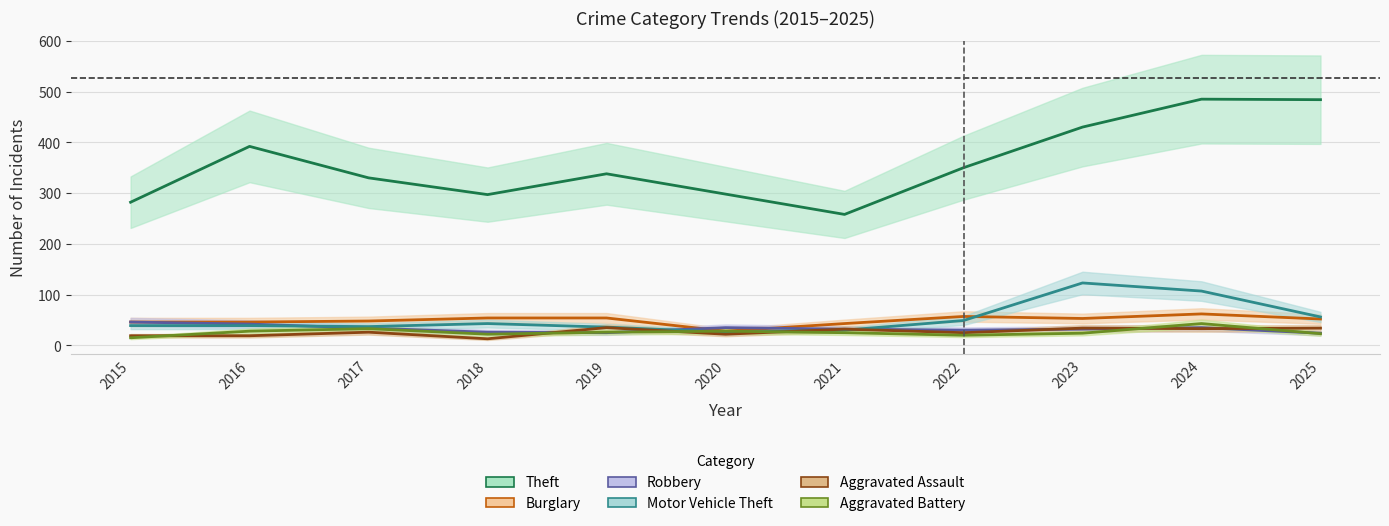

Which series changed the most between 2019 and 2022?

Motor Vehicle Theft